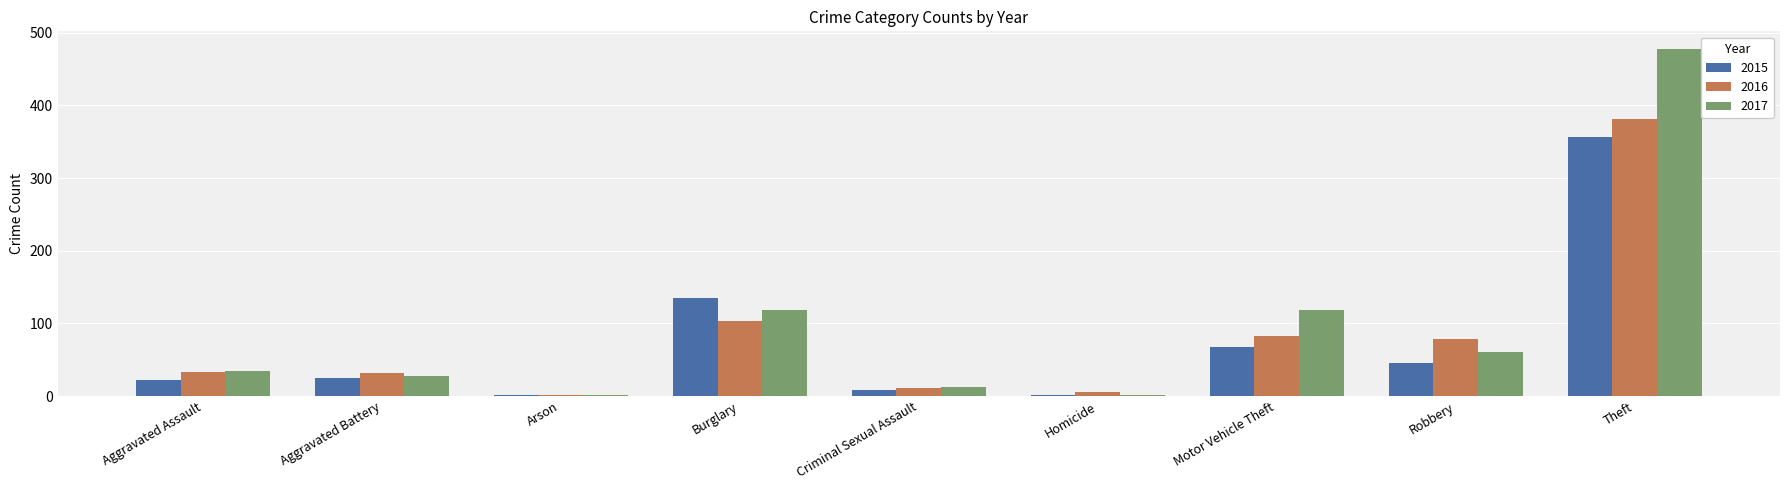

At which category is the sum across all series the highest?

Theft